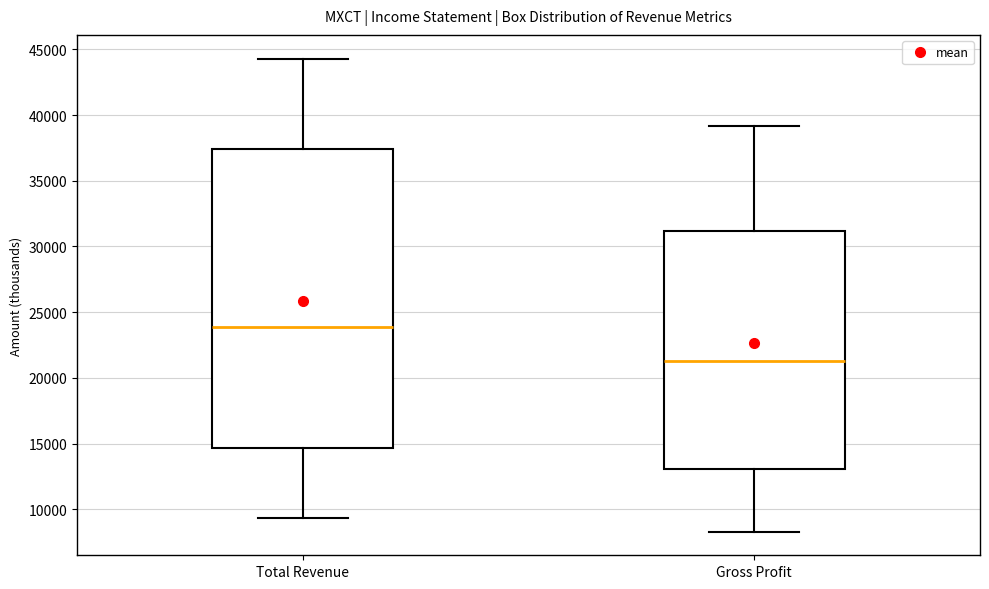

Which box's median line is the lowest?

Gross Profit